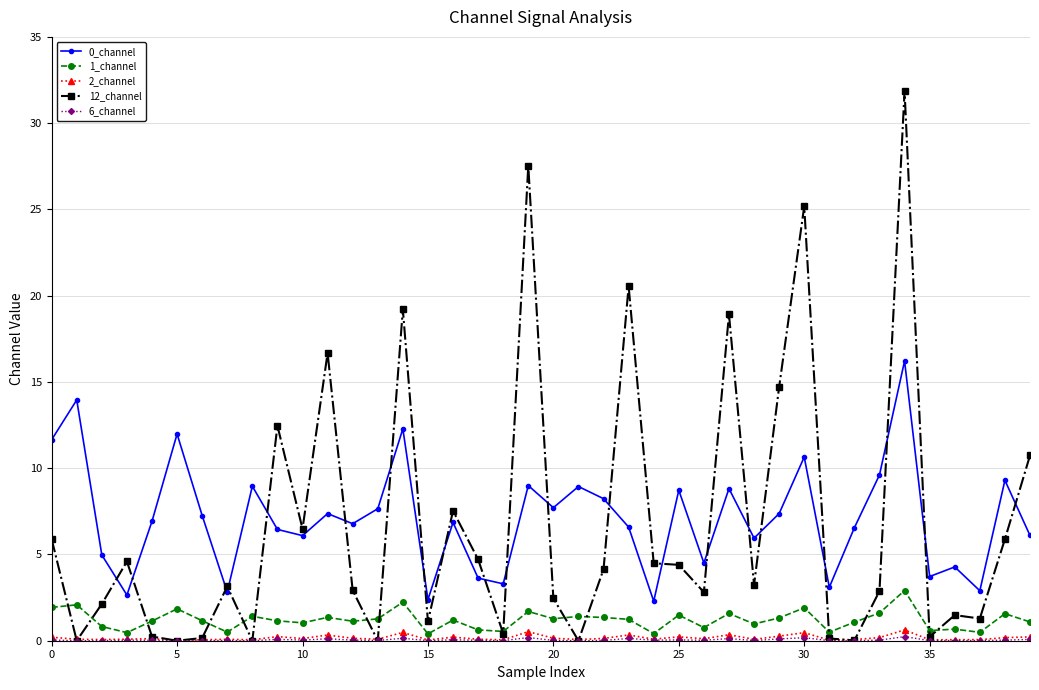

Which series has the widest spread of values?

12_channel